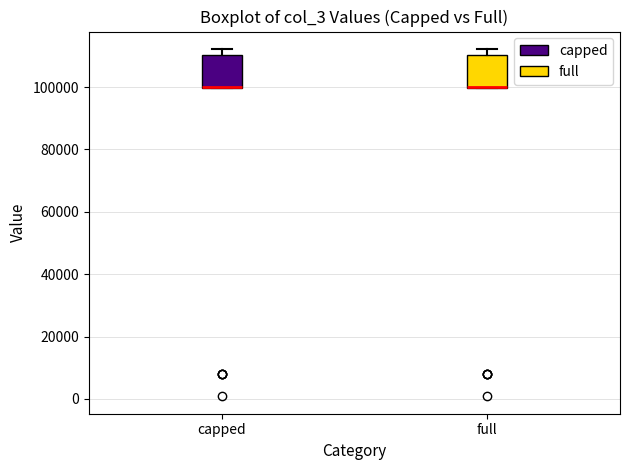

Reading left to right, transcribe this box plot: for each box, give where its median line is, the range the box spans, and where its two whiskers end, as read against the y-axis. The values are not printed on the chart, so give them approximately, as read against the axis.

capped: median 100000 (drawn on the box's lower edge), box 100000 to 110000, whiskers 100000 to 112000
full: median 100000 (drawn on the box's lower edge), box 100000 to 110000, whiskers 100000 to 112000